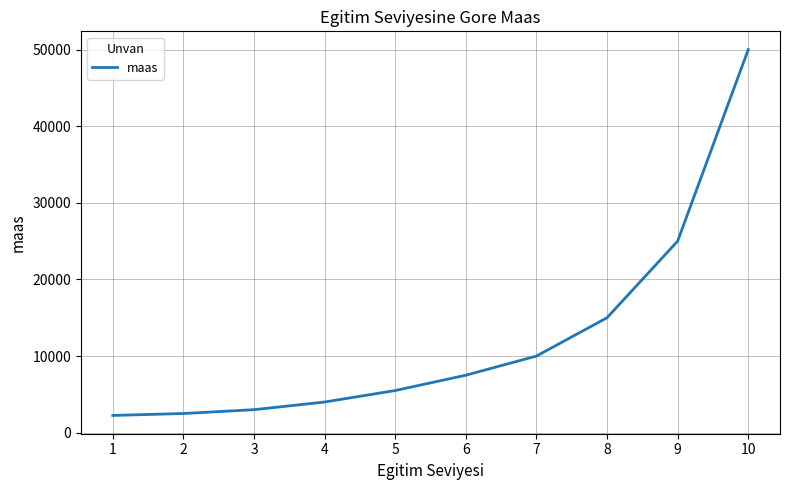

Does the chart have visible grid lines?

Yes